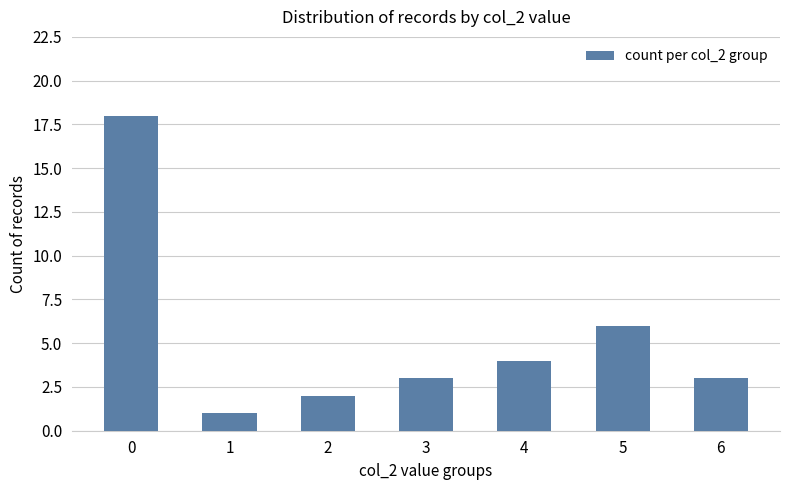

What is the maximum value shown in the chart?

18